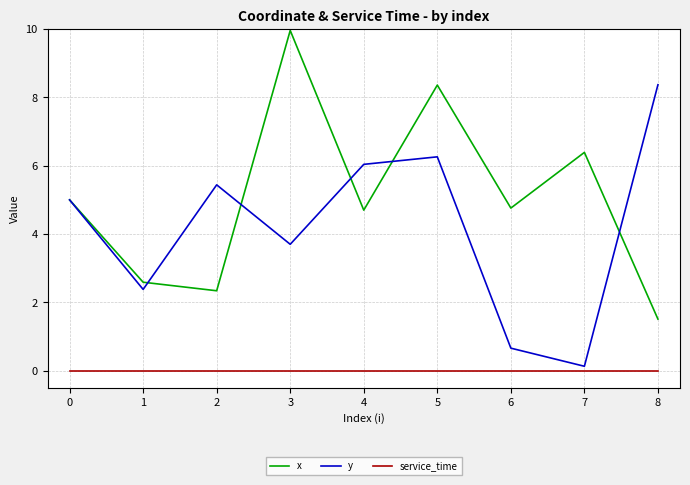

Reading right to left, what are all the values shown in this chart?

x: 1.5	6.4	4.8	8.4	4.7	10.0	2.3	2.6	5.0
y: 8.4	0.1	0.7	6.3	6.0	3.7	5.4	2.4	5.0
service_time: 0.0	0.0	0.0	0.0	0.0	0.0	0.0	0.0	0.0